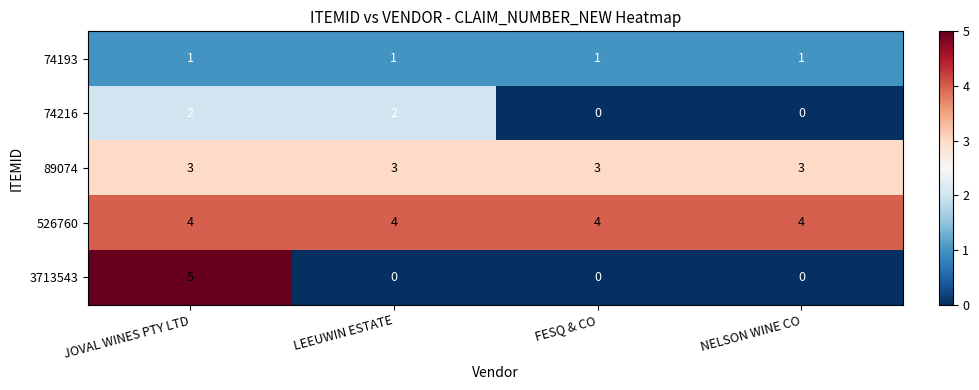

At LEEUWIN ESTATE, list the series in order from smallest to largest.

3713543, 74193, 74216, 89074, 526760